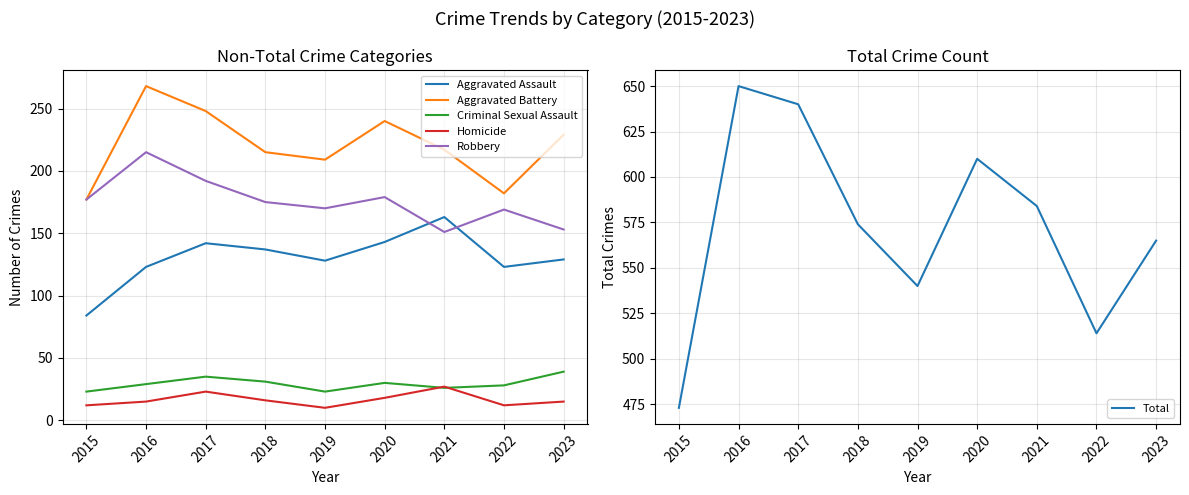

Which has a higher value, 2022 or 2016?

2022